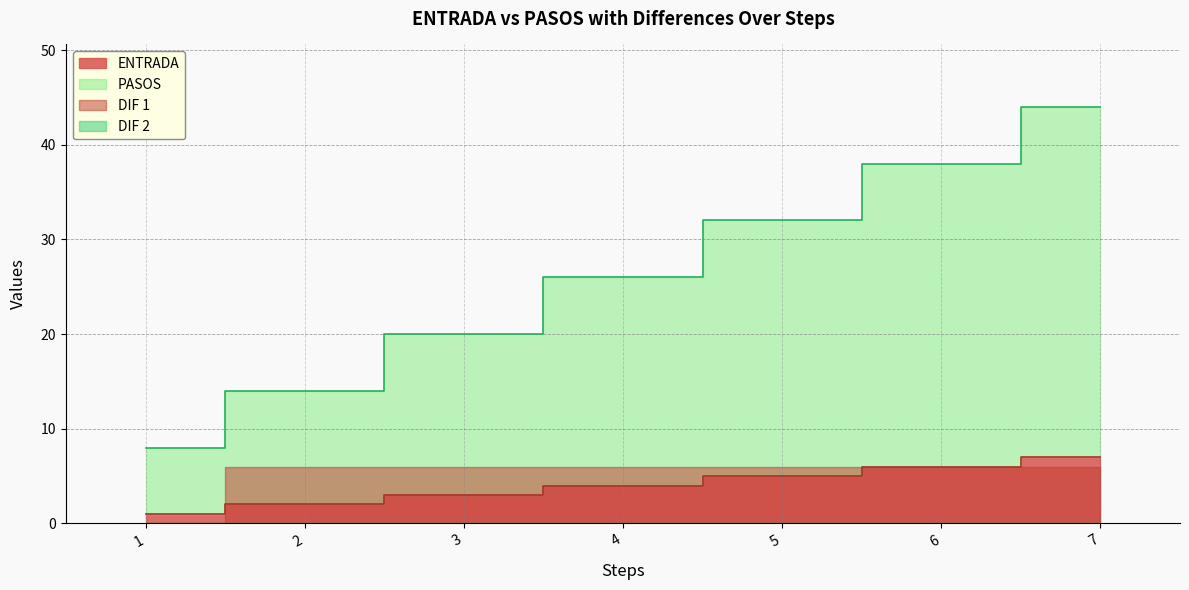

The value of PASOS at 2 is 14. True or false?

True